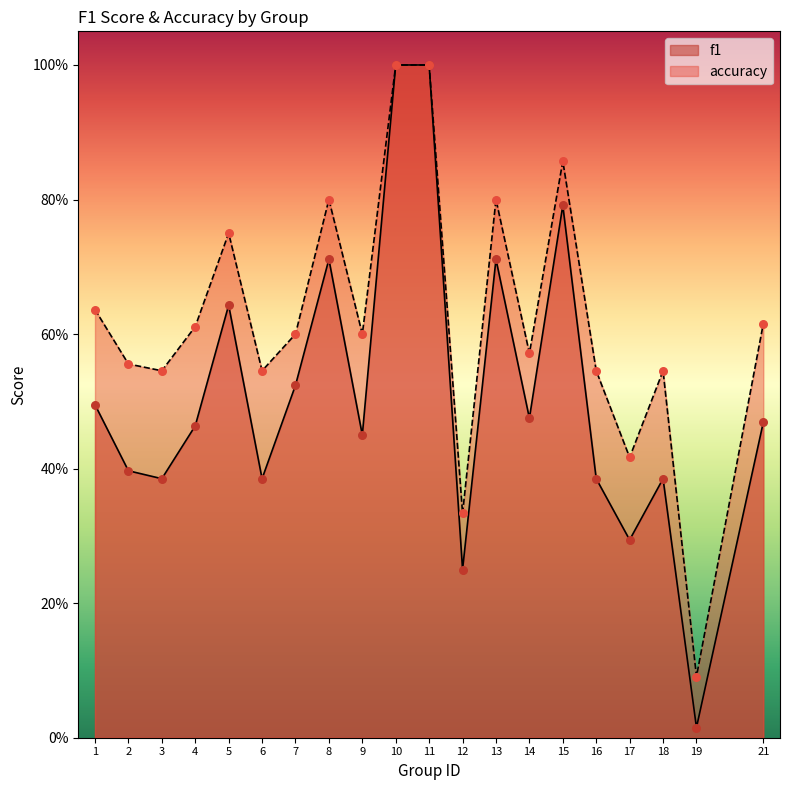

Which series has the largest Y range (max minus min)?

f1